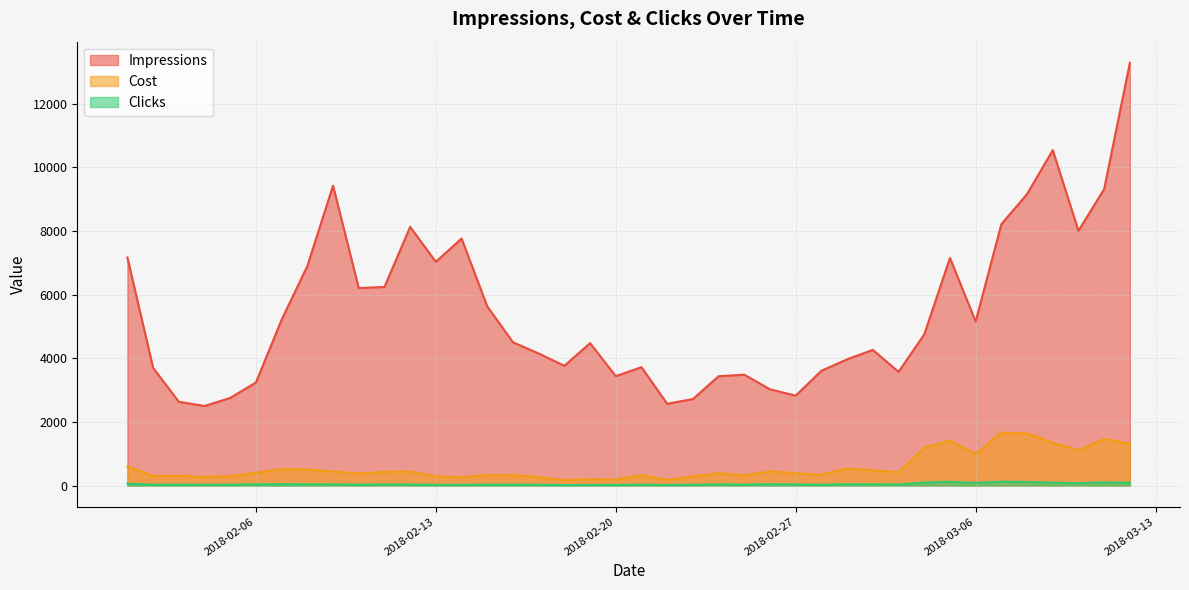

What is the value of the Impressions point at the 30th from the left?

4266